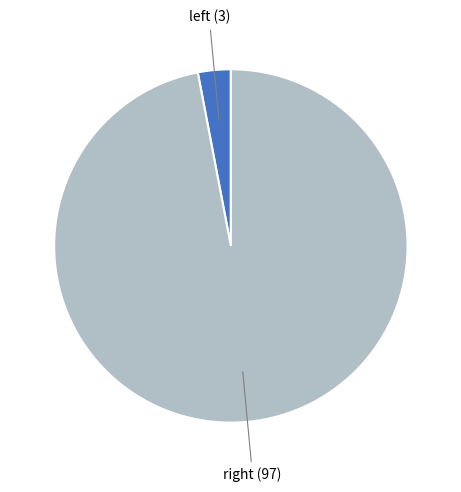

Does any single category account for the majority?

Yes